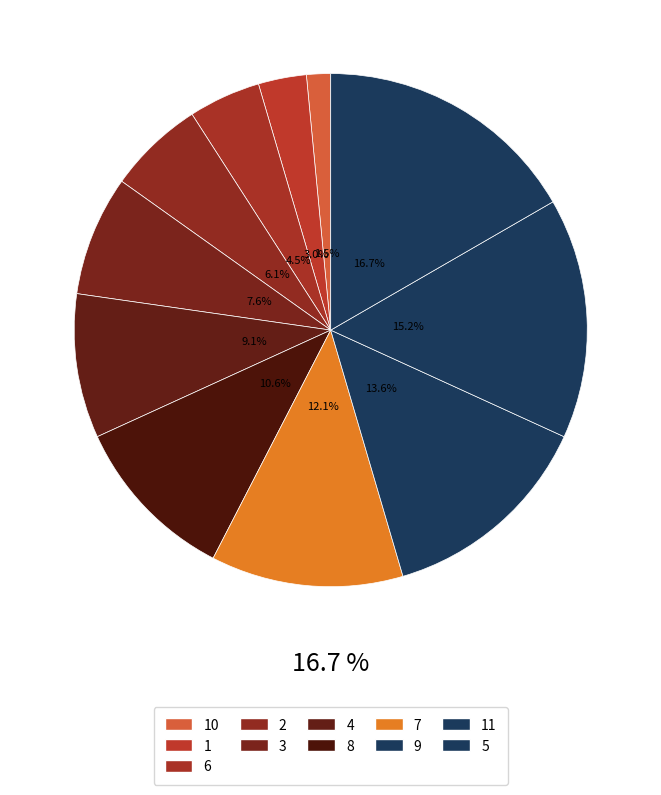

How many slices are in this pie chart?

11